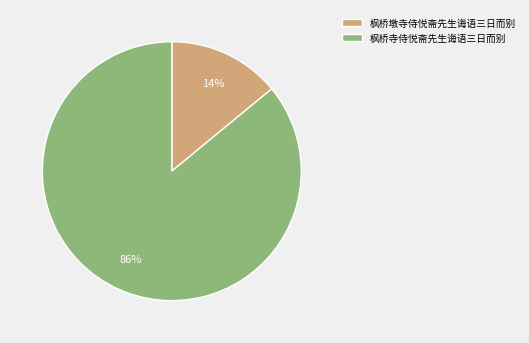

Rank the categories by value from lowest to highest.

枫桥墩寺侍悦斋先生诲语三日而别, 枫桥寺侍悦斋先生诲语三日而别